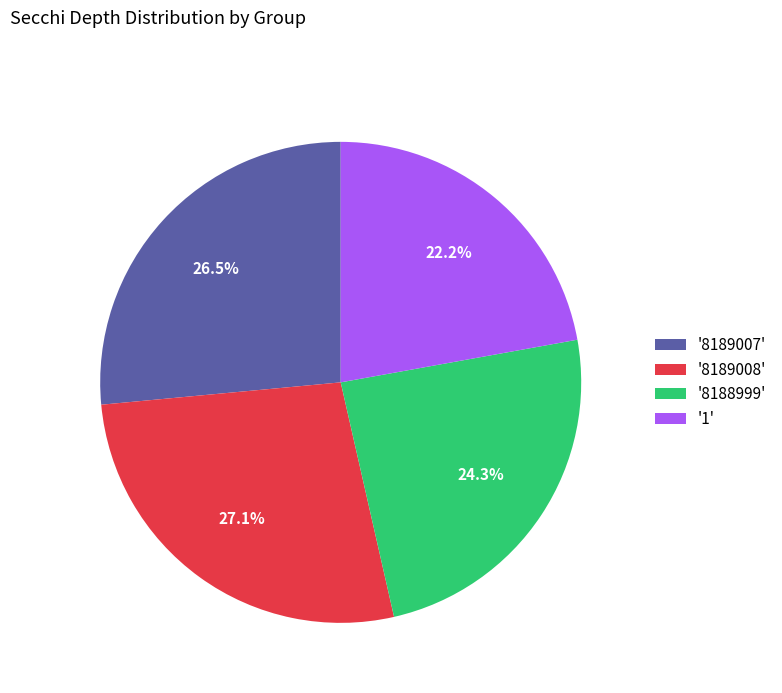

Rank the categories by value from lowest to highest.

'1', '8188999', '8189007', '8189008'